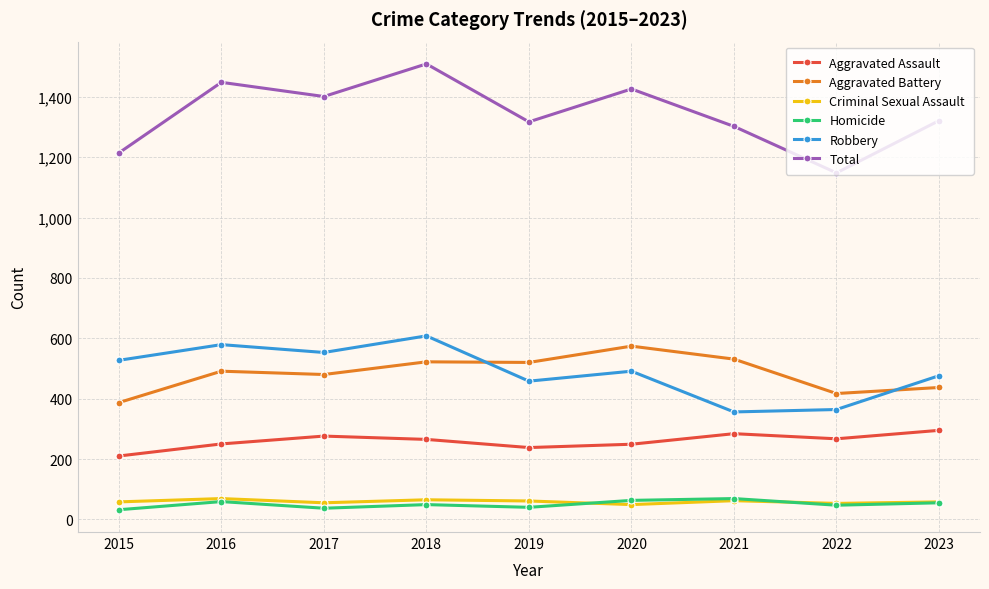

True or false: Aggravated Battery has more than 0 interior local peaks.

True